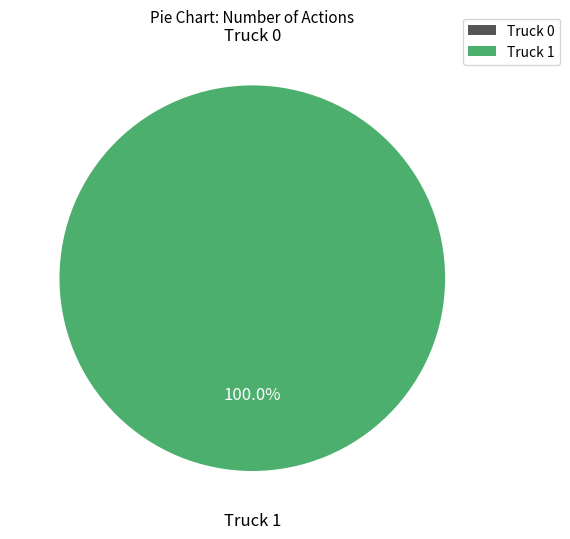

Does Truck 1 account for over 50% of the chart?

Yes